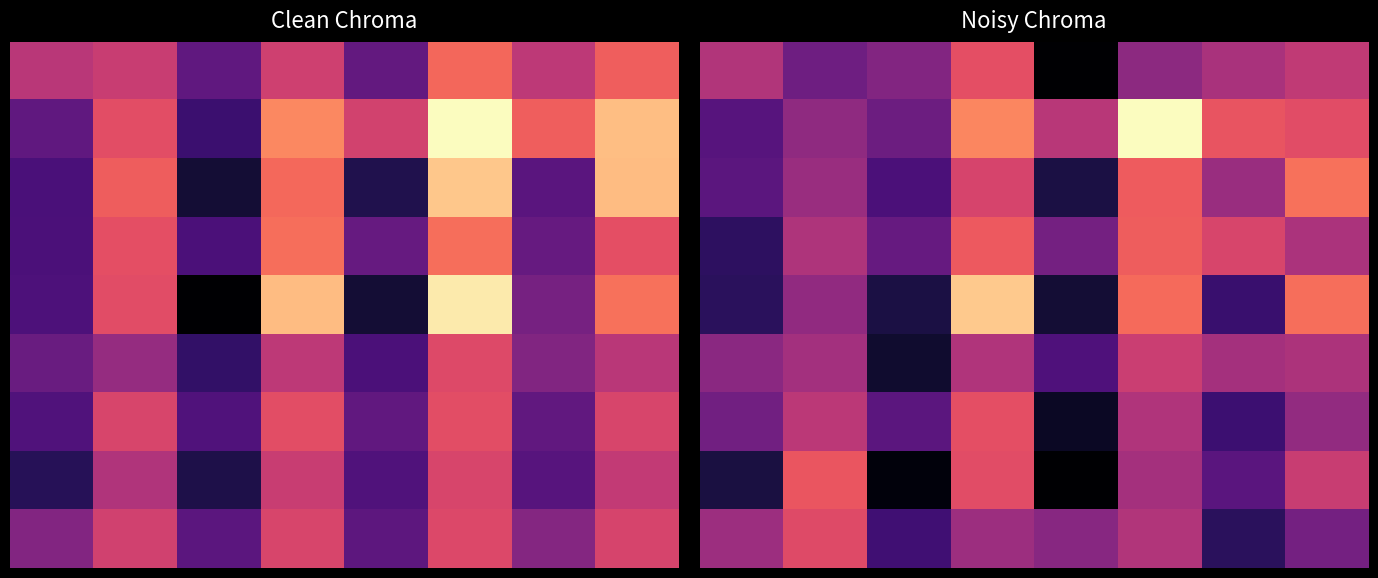

What is the spread (max minus min) of values at 1?

88.4